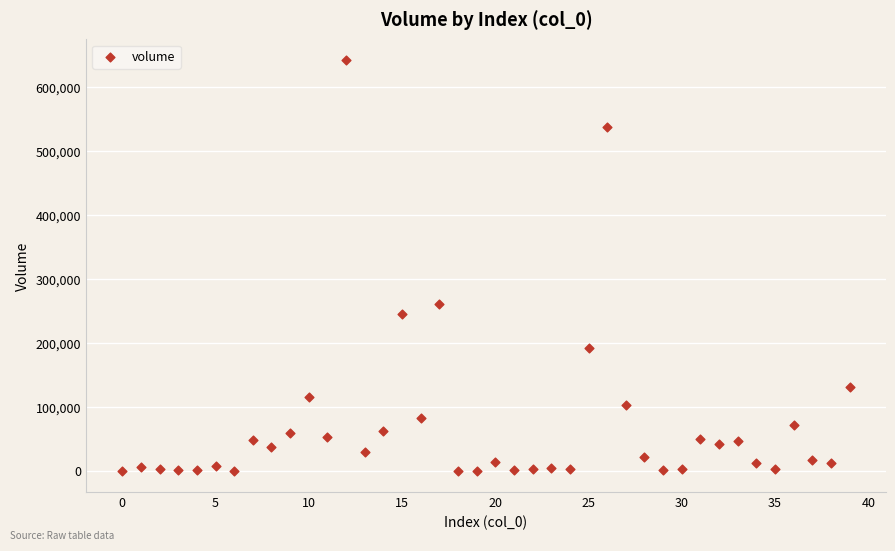

What Y value in the scatter plot is closest to 320999?

260000.0